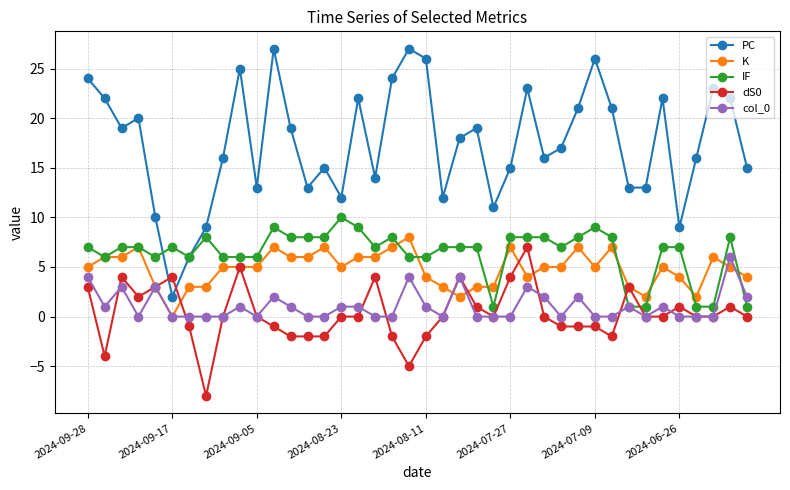

True or false: col_0 and PC cross at least once.

False